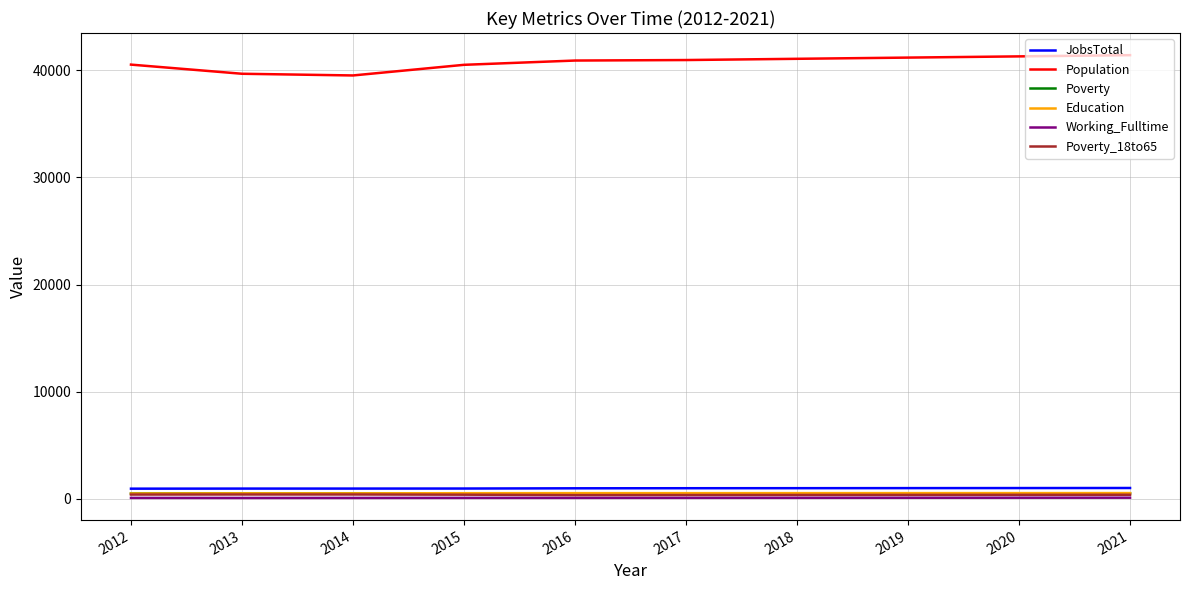

Count the number of categories in the chart.

10